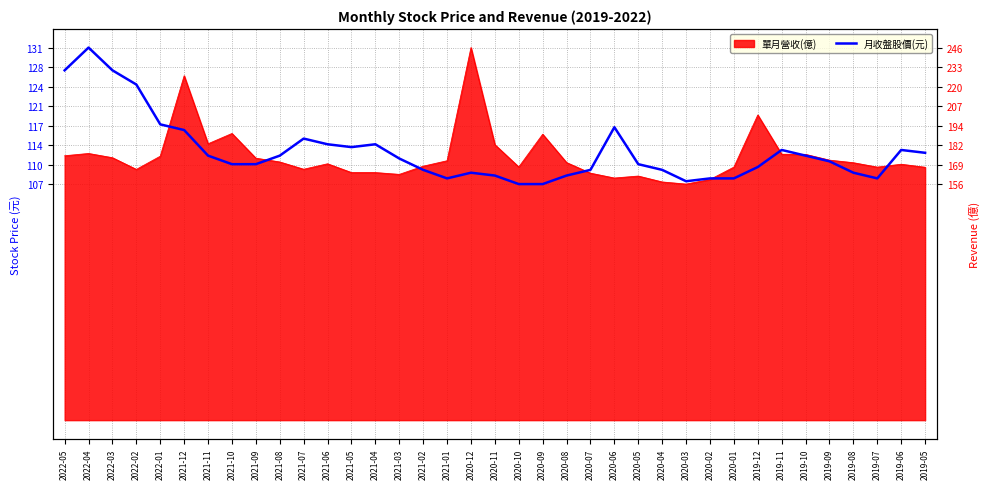

What is the difference between the values at 2020-11 and 2019-05?

15.0